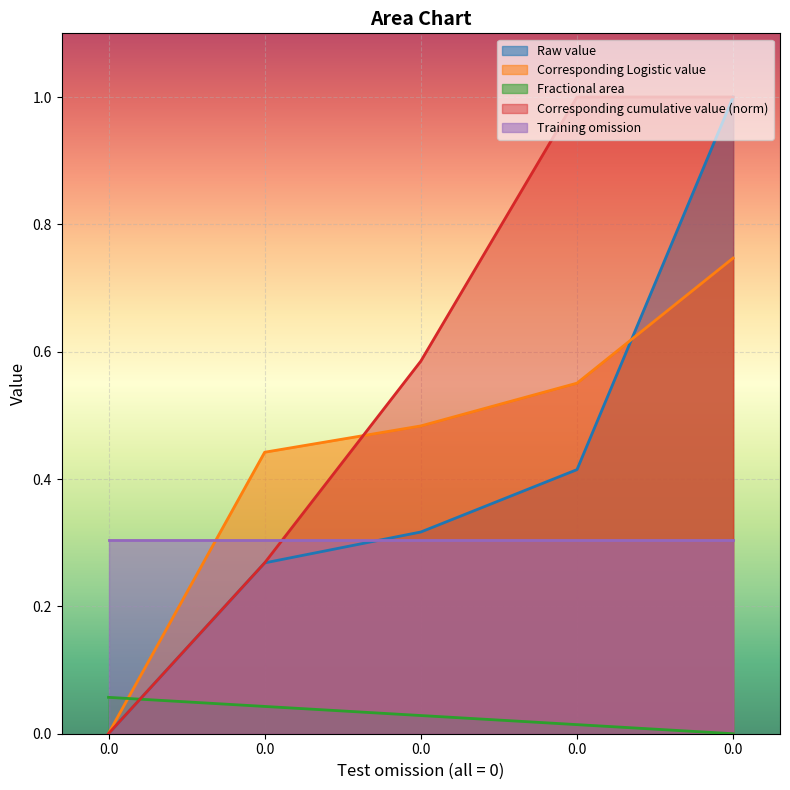

Is the value of Raw value at 0 greater than the value of Fractional area at 0?

No